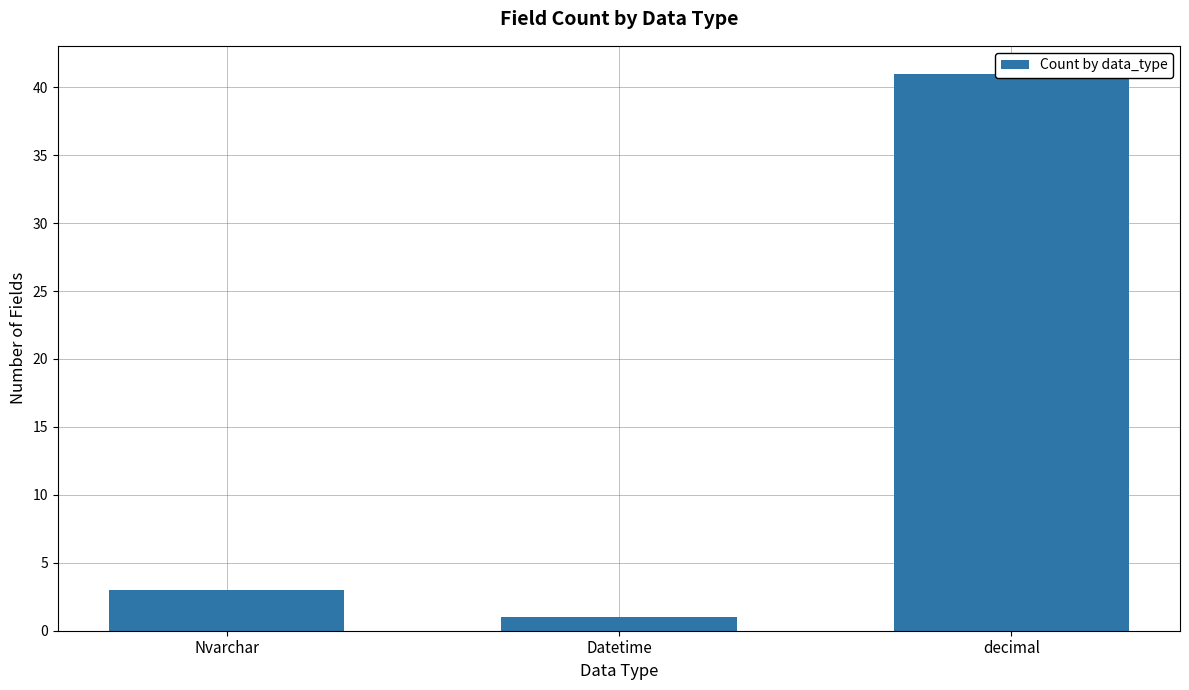

Rank the categories by value from highest to lowest.

decimal, Nvarchar, Datetime